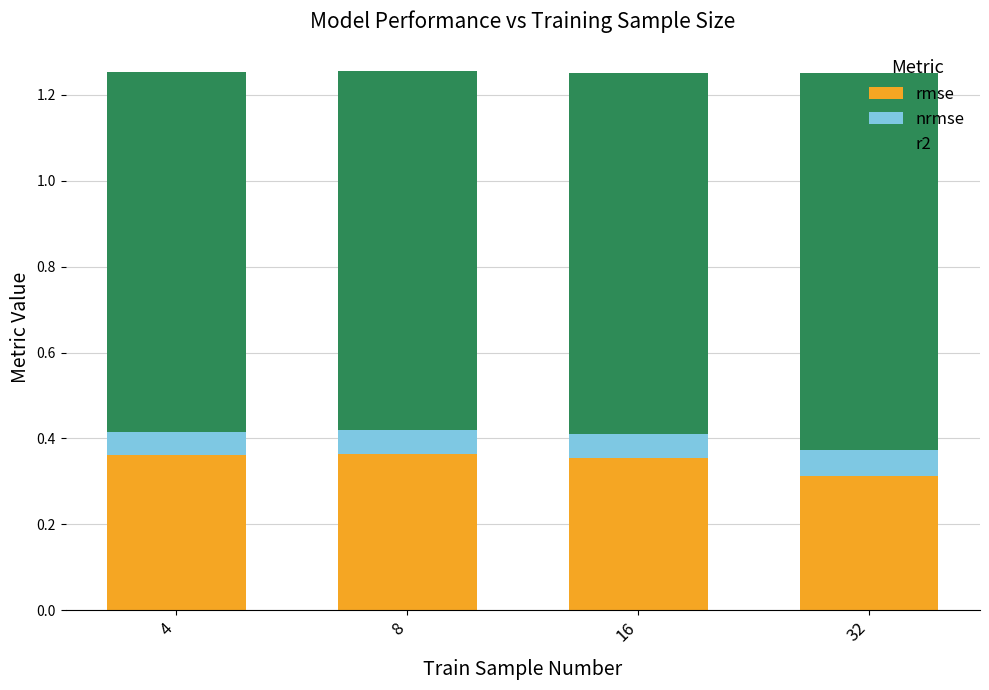

How many data points does each series have?

4